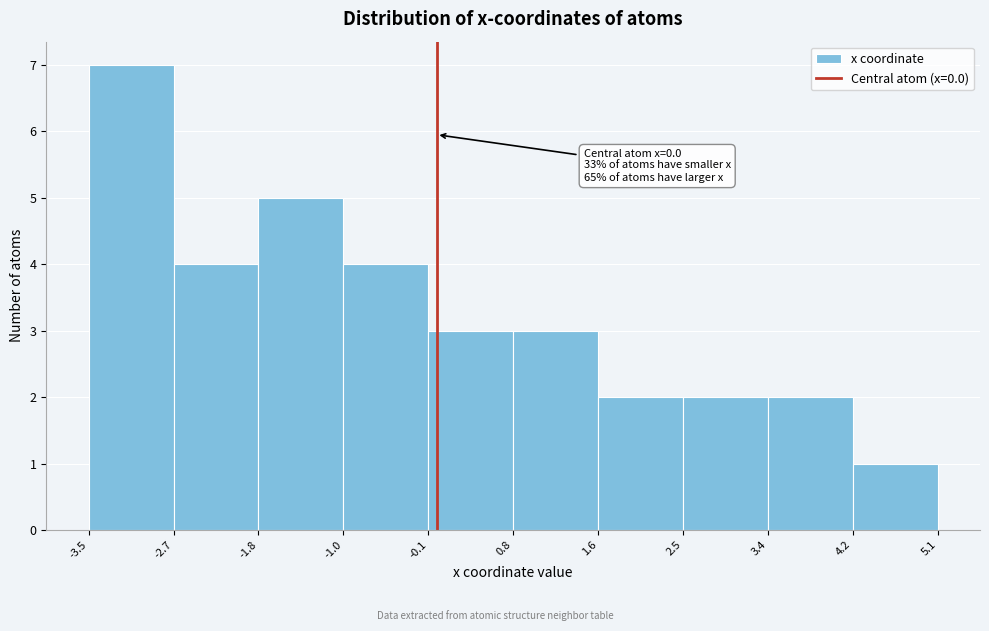

Over which range of the x-axis is the bar tallest?

-3.5 to -2.7